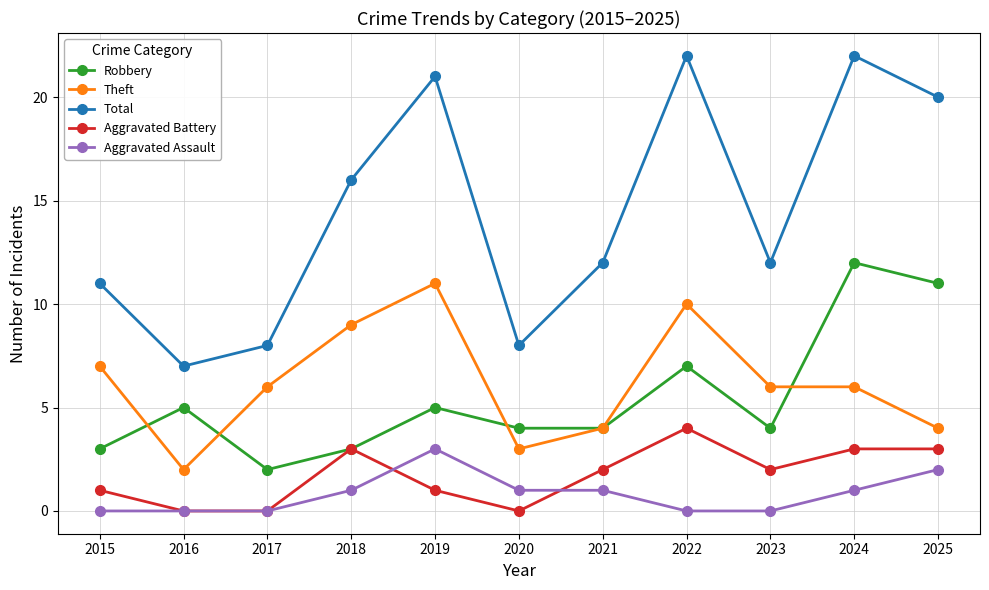

At which label does Total reach its minimum?

2016